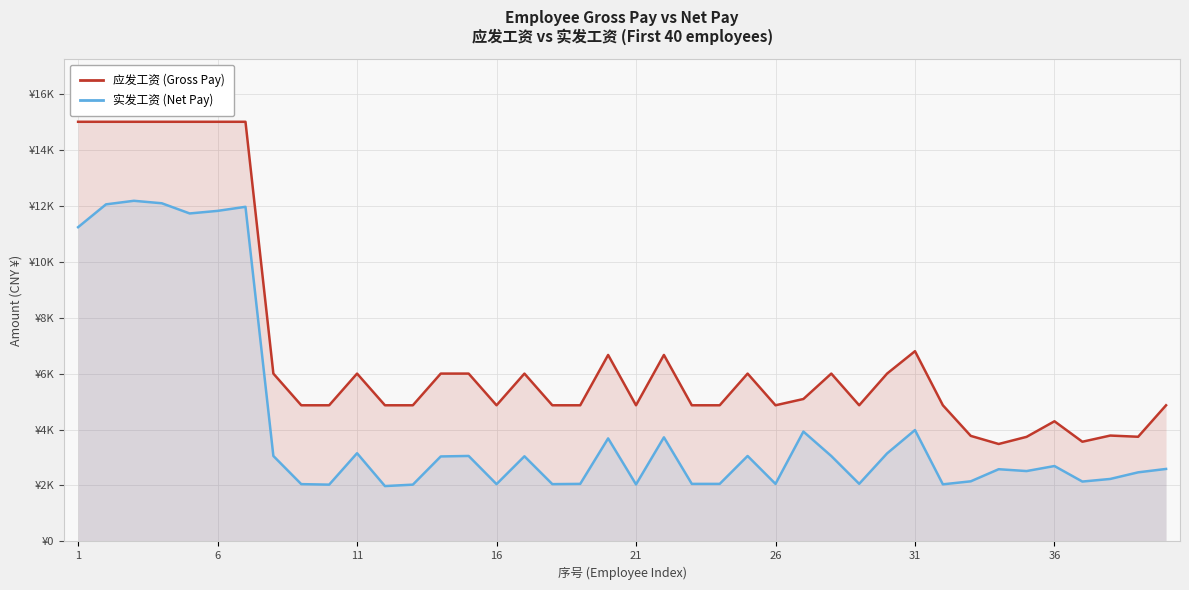

Does the chart display data point markers on the line(s)?

No